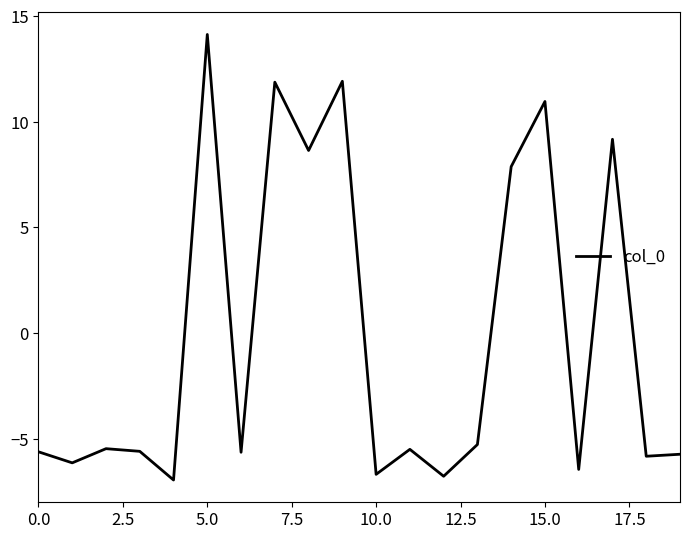

How many interior local peaks (higher than both neighbors) does the data have?

7